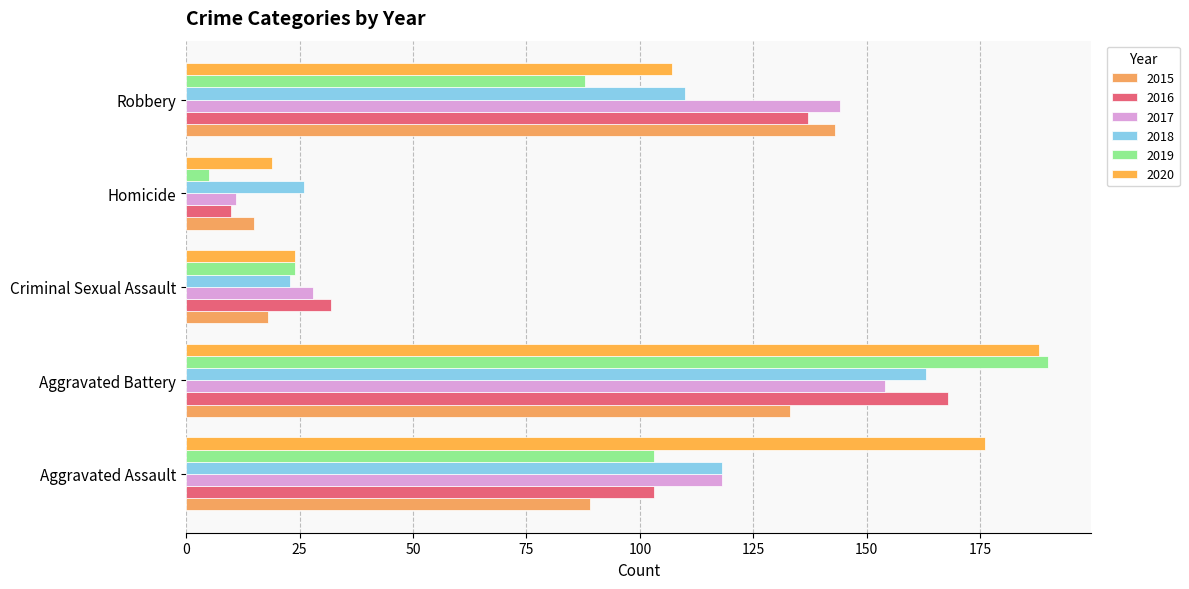

How many series are shown in this chart?

6